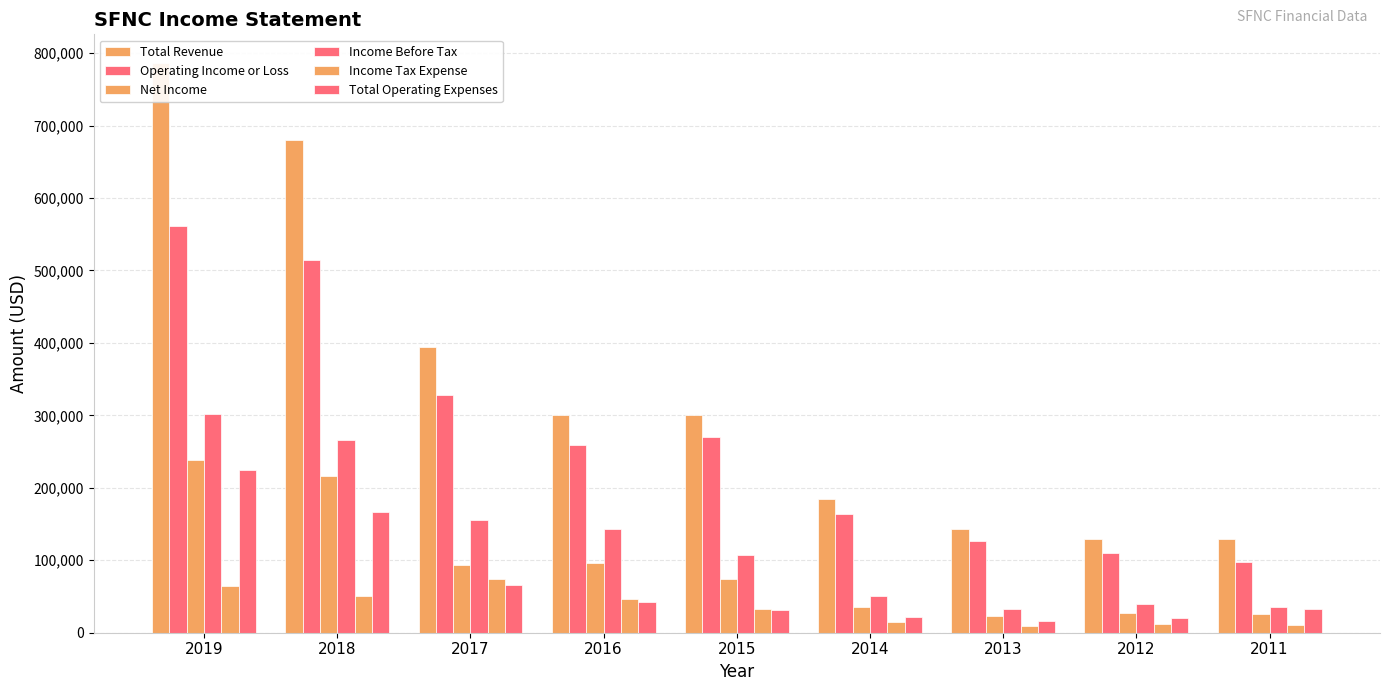

At which category is the sum across all series the highest?

2019